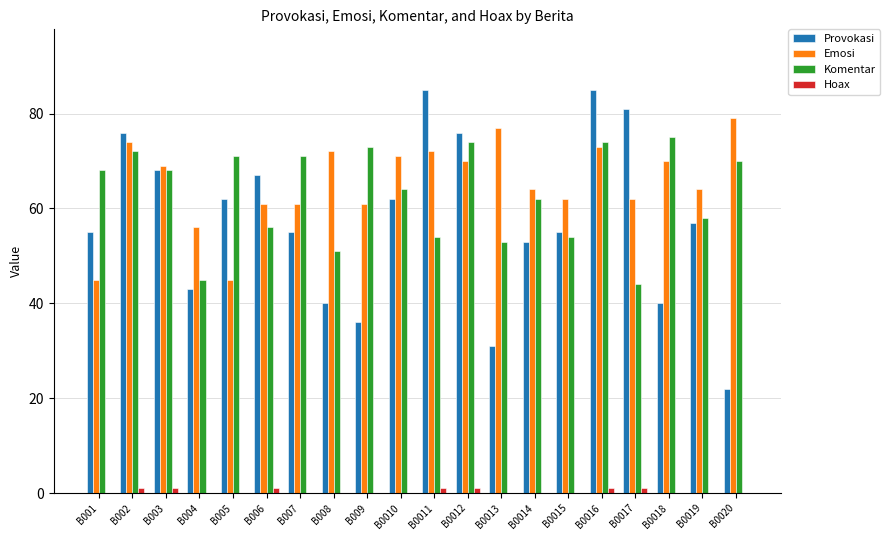

Which series changed the most between B004 and B0015?

Provokasi